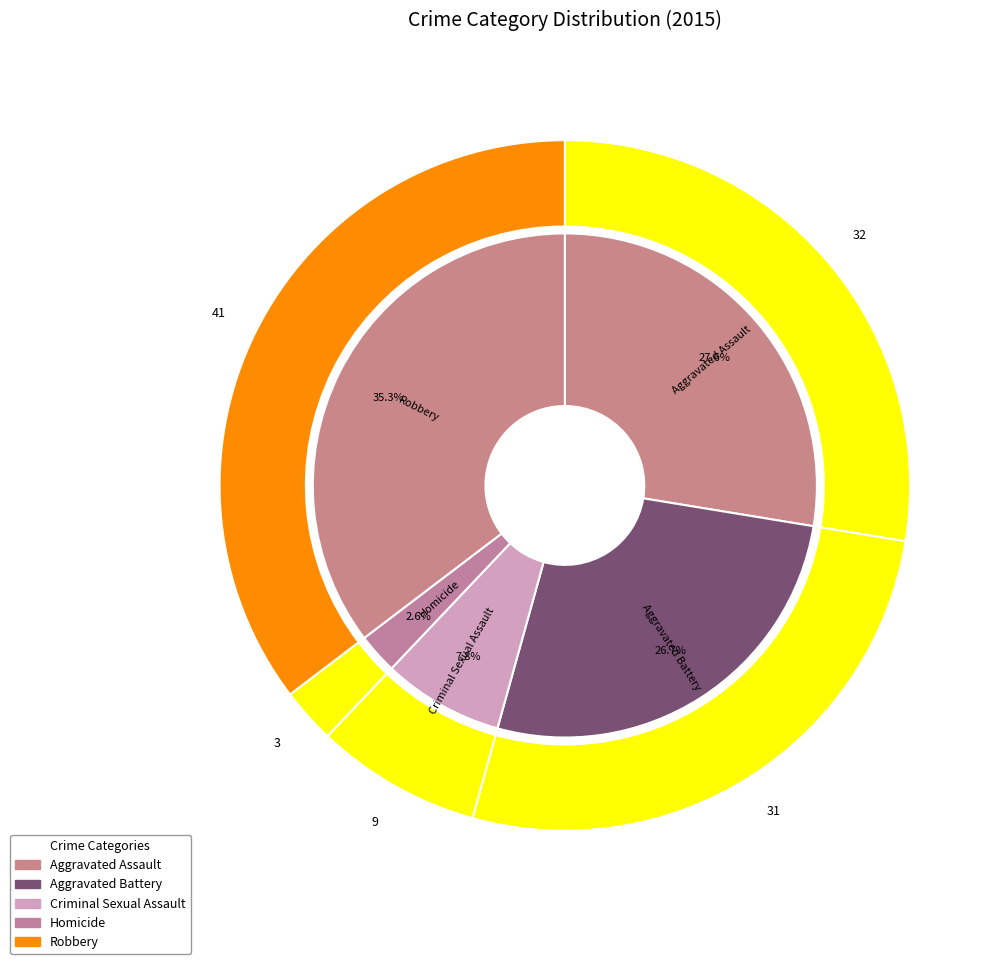

To the nearest percent, what portion does 1 represent?

27%